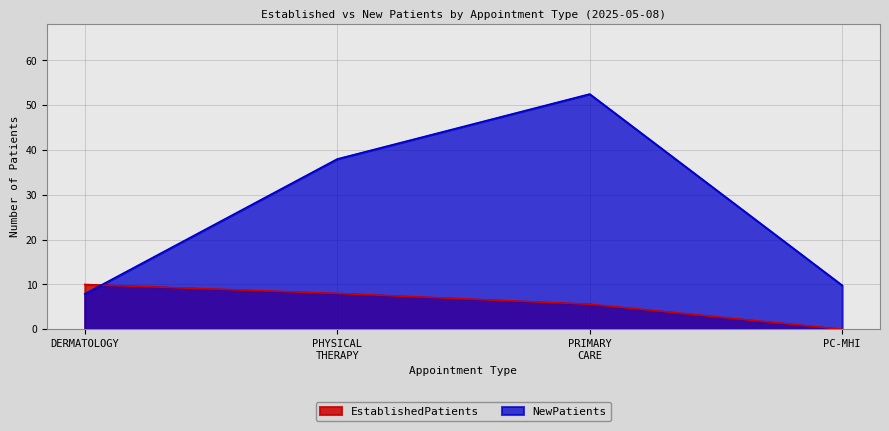

What are all the series names shown in the legend?

EstablishedPatients, NewPatients